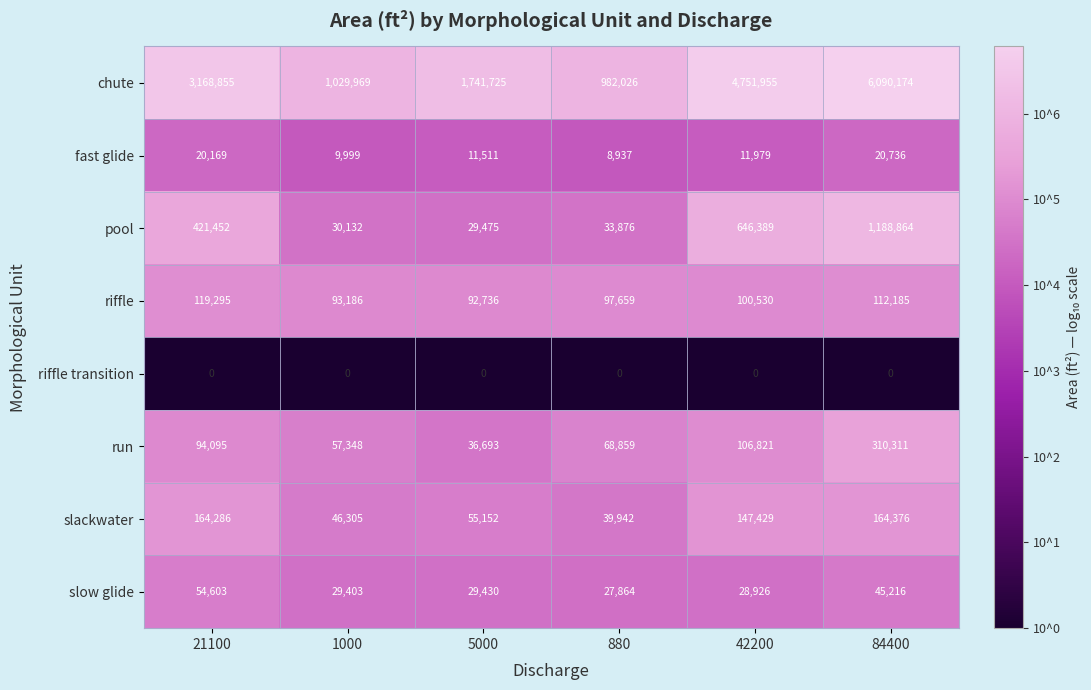

What is the average value of the slackwater series?

102915